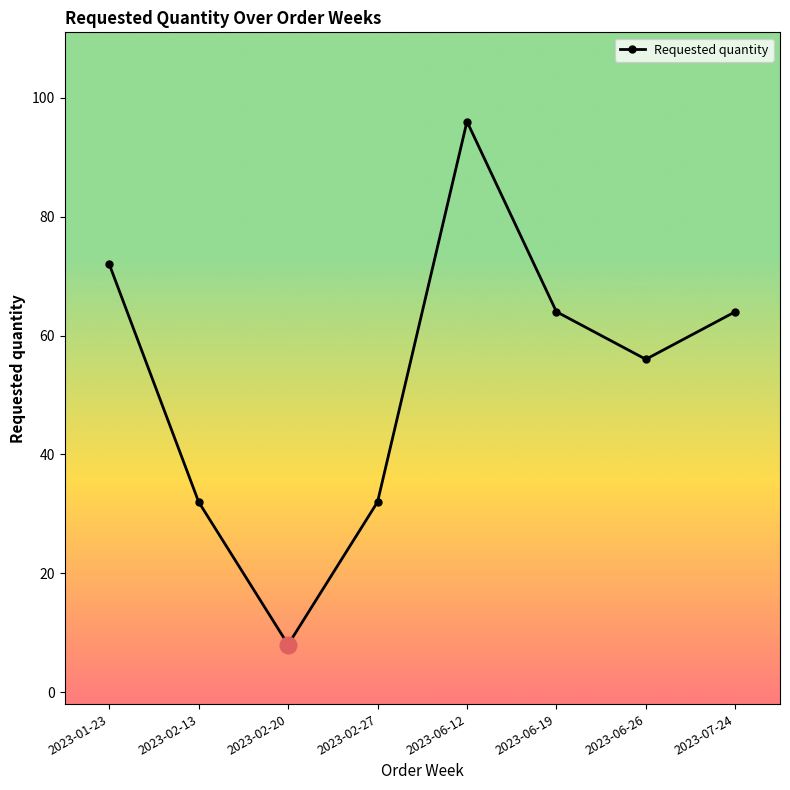

Reading left to right, list all the values displayed in this chart.

2023-01-23=72	2023-02-13=32	2023-02-20=8	2023-02-27=32	2023-06-12=96	2023-06-19=64	2023-06-26=56	2023-07-24=64